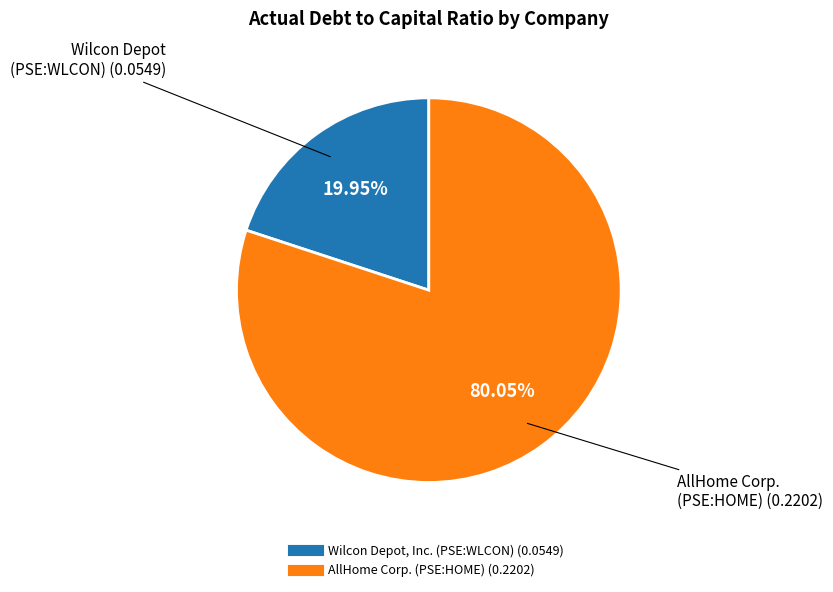

Is the sum of AllHome Corp. (PSE:HOME) and Wilcon Depot, Inc. (PSE:WLCON) greater than half?

Yes